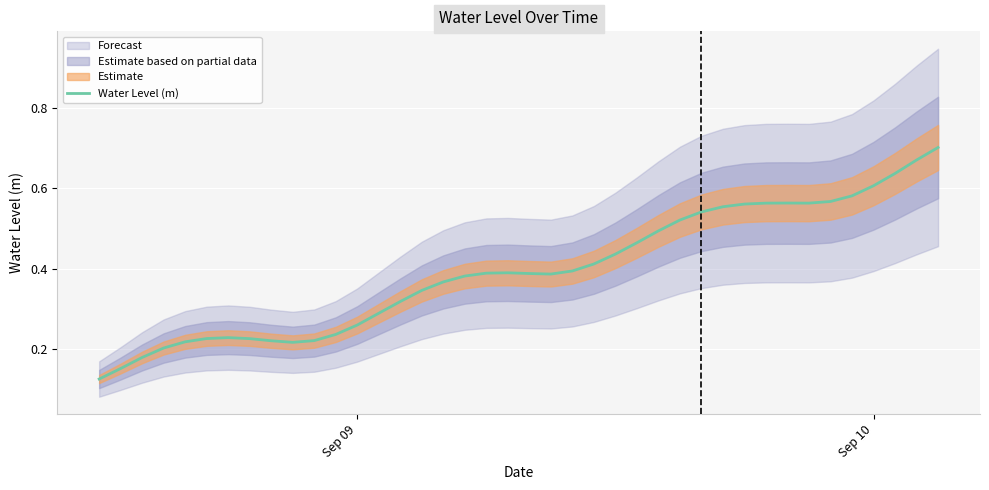

Which label corresponds to the smallest value in the chart?

Sep 09